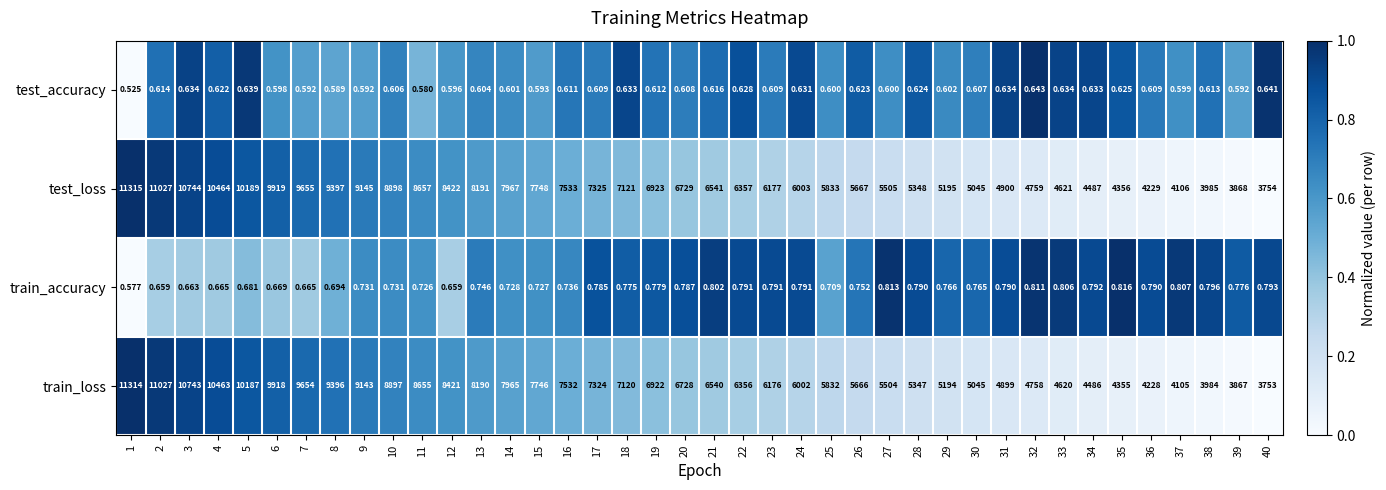

At 7, list the series in order from largest to smallest.

test_loss, train_loss, train_accuracy, test_accuracy